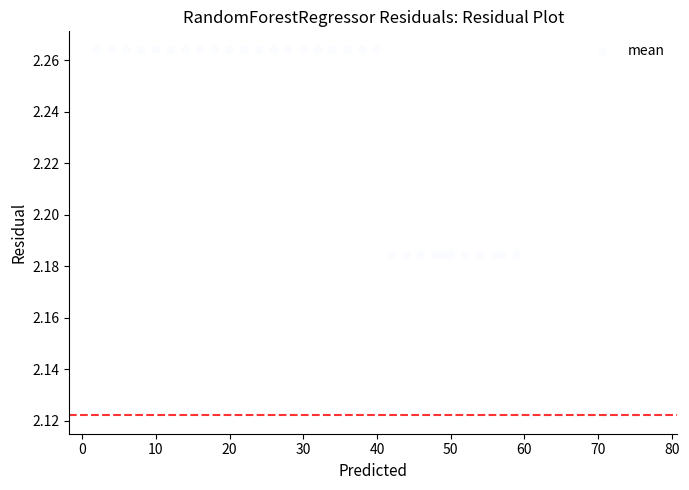

What is the range of X values (max minus min)?

75.0